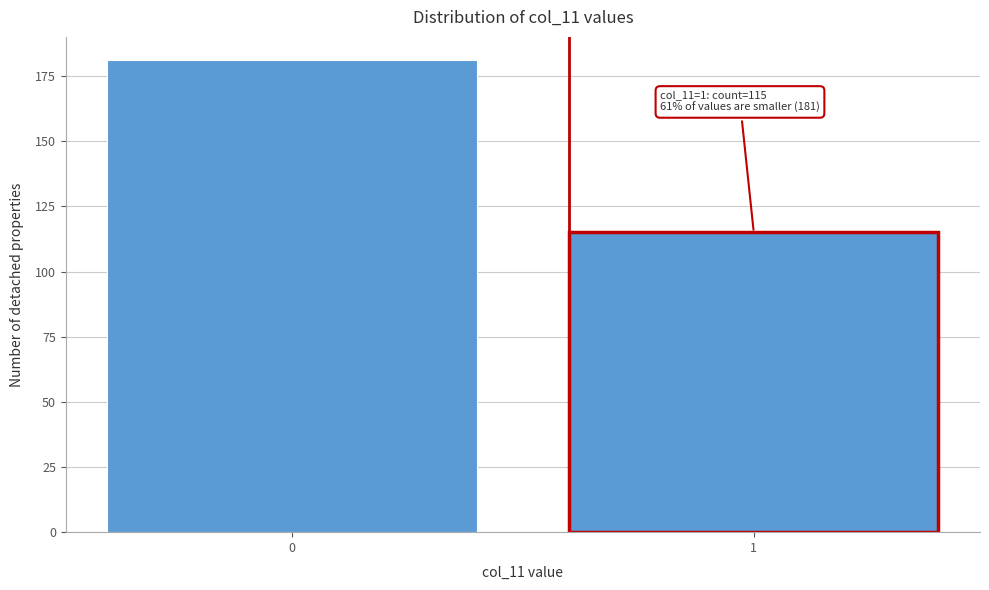

Reading left to right, transcribe all the data shown in this chart.

0=181	1=115